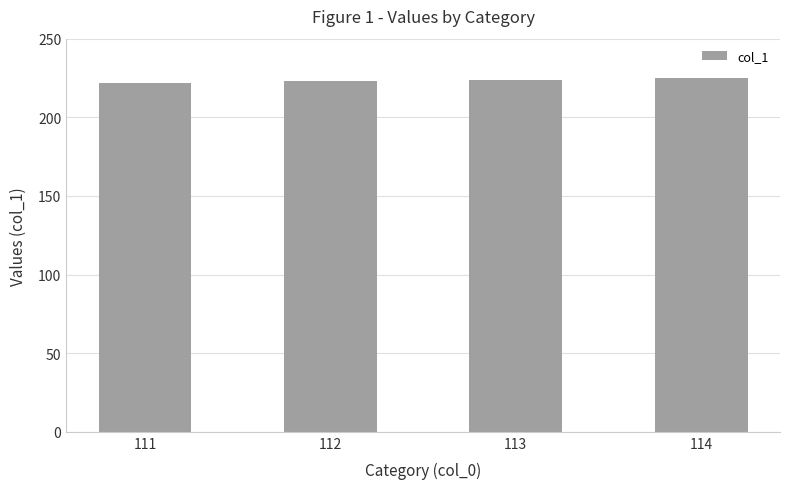

What is the value of the 4th bar from the left?

225